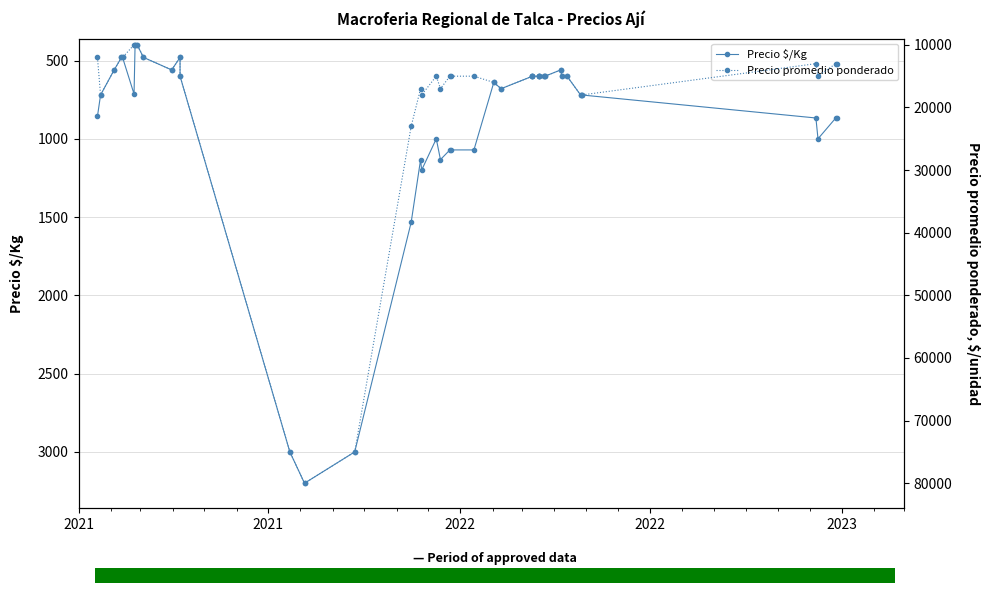

What is the minimum value shown in the chart?

400